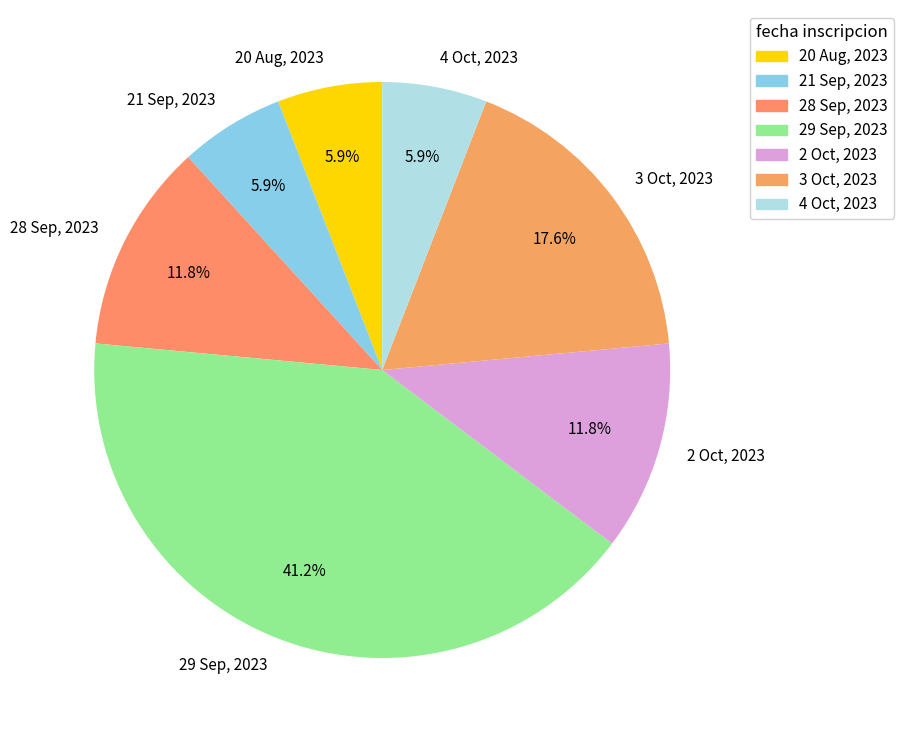

What is the largest slice in the pie chart?

29 Sep, 2023